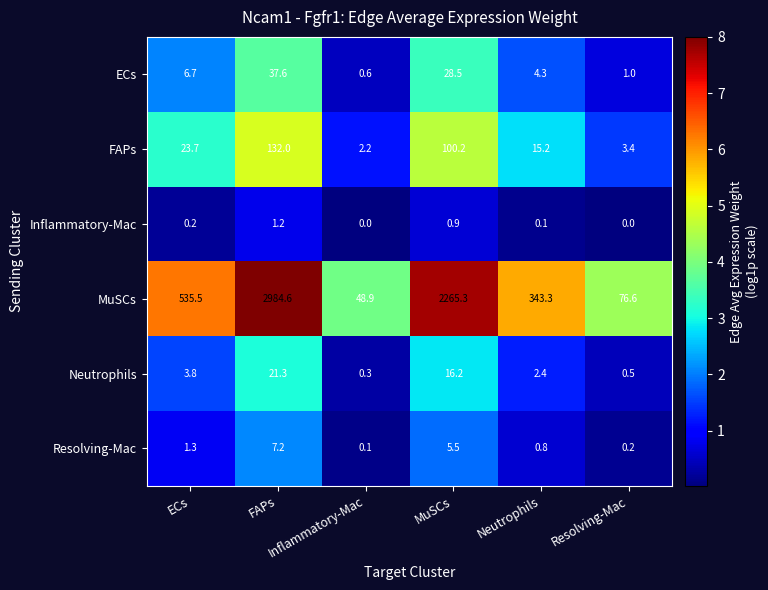

What is the total value across all series at MuSCs?

2416.6